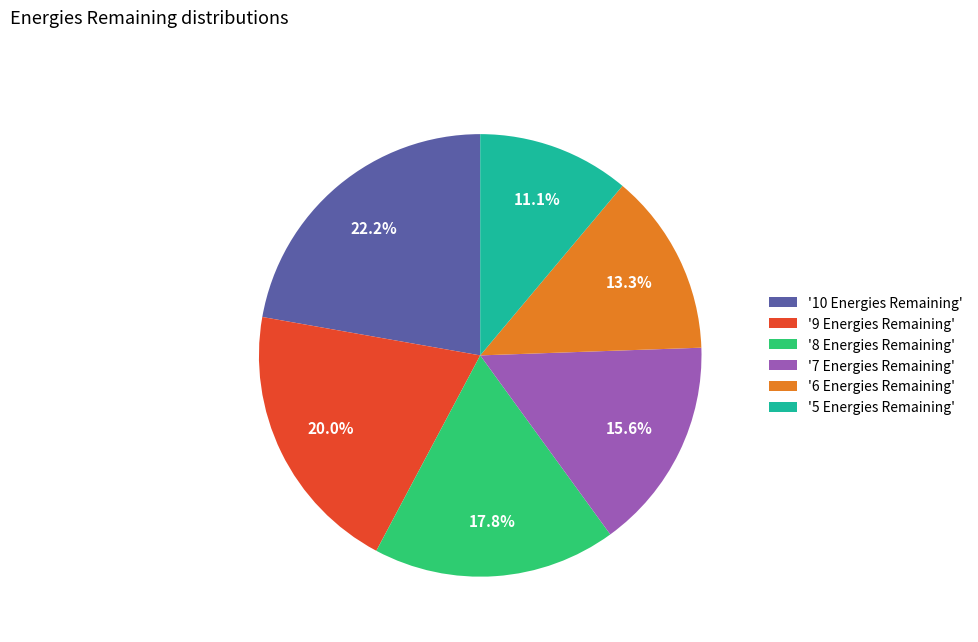

Which category has the biggest portion of the pie?

'10 Energies Remaining'